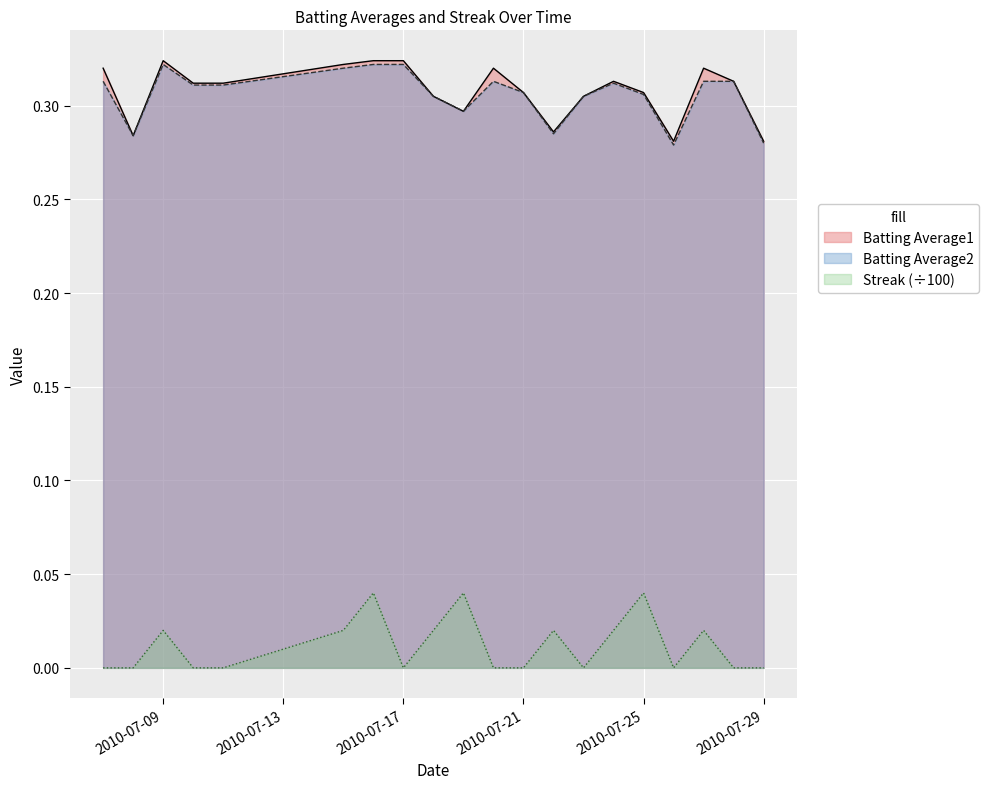

How many lines are shown in the chart?

3